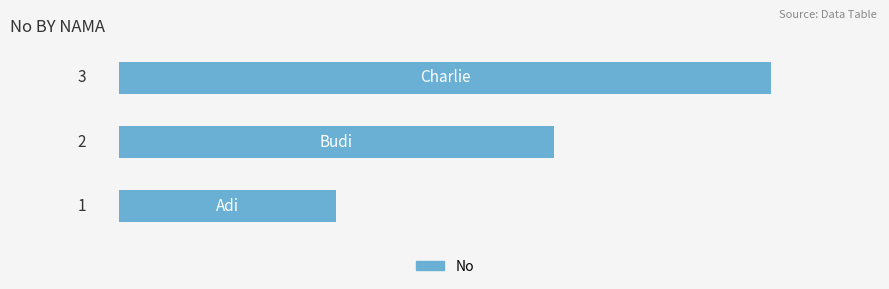

Count the values in the range 1 to 3.

3